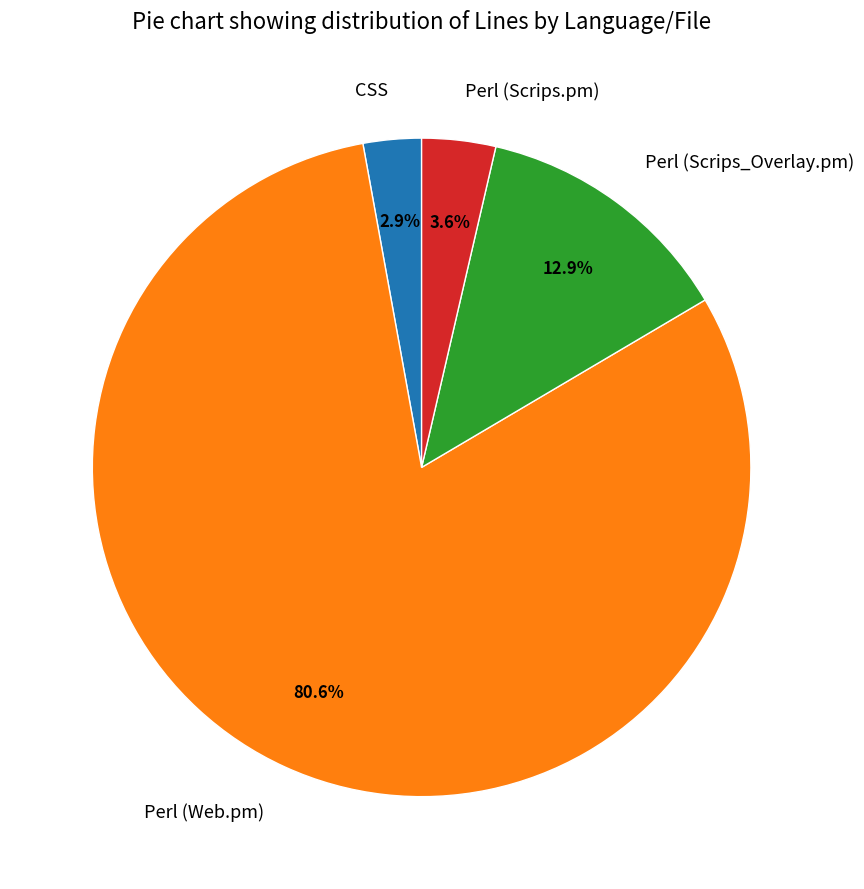

To the nearest percent, what portion does CSS represent?

3%